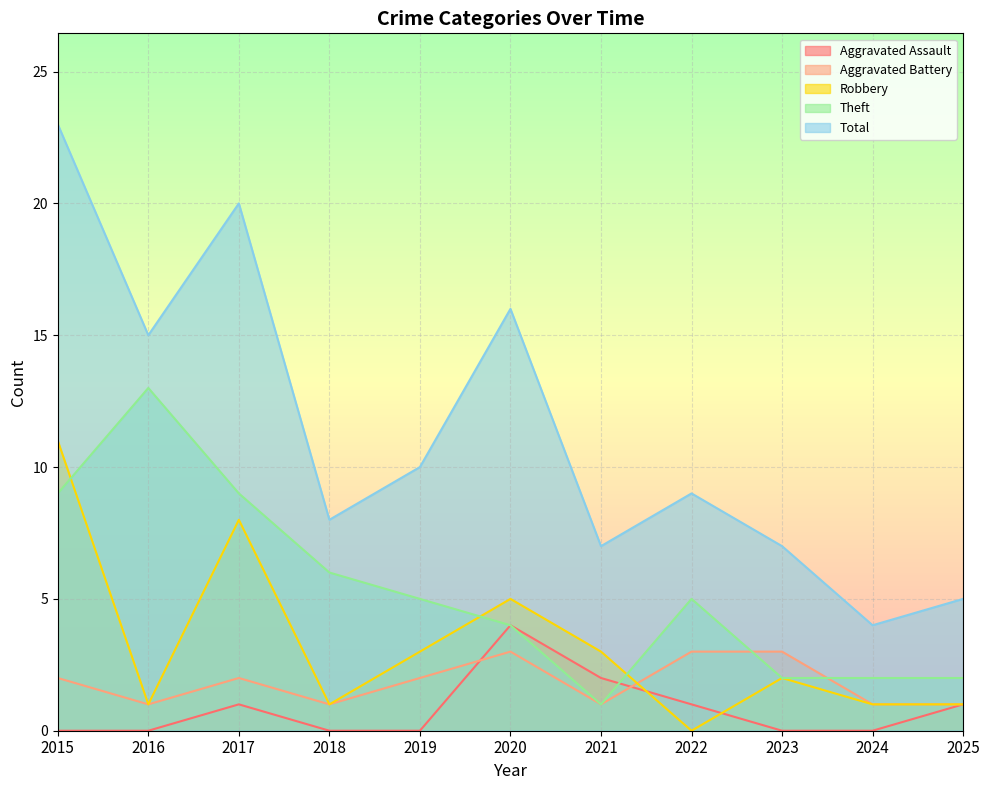

Is it true that Theft equals 9 at 2015?

True